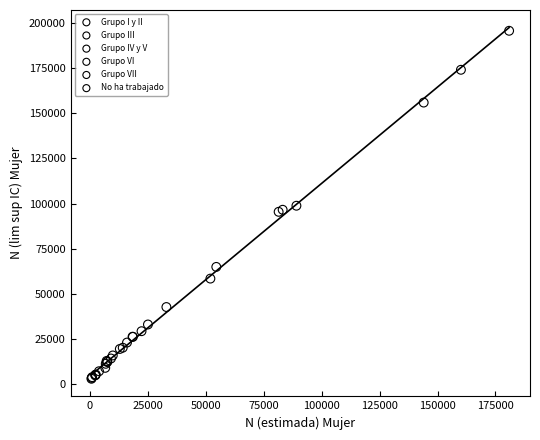

Which series has the widest spread of Y values?

Grupo VI